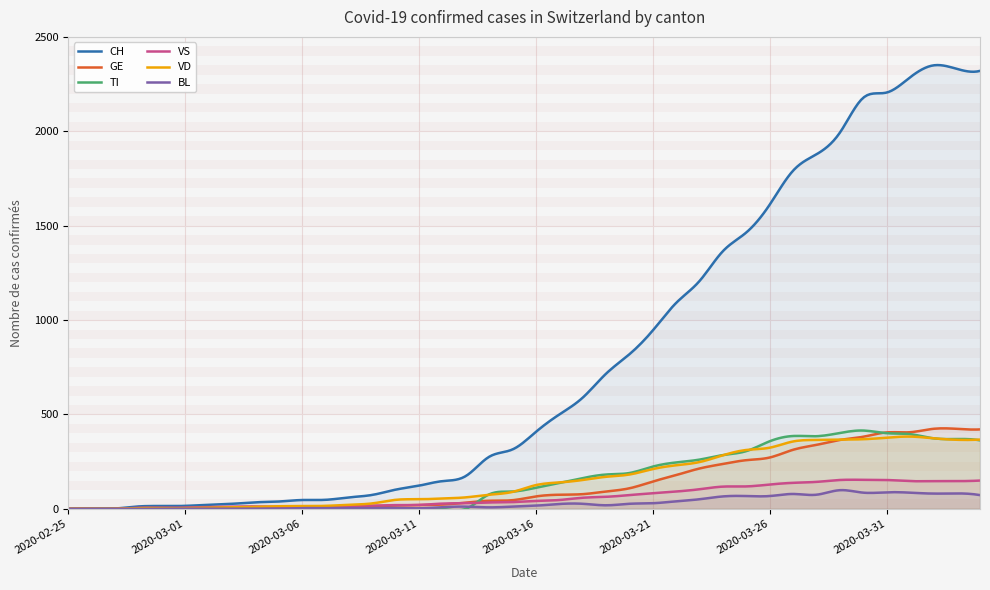

Where is the first local minimum for TI?

2020-03-28